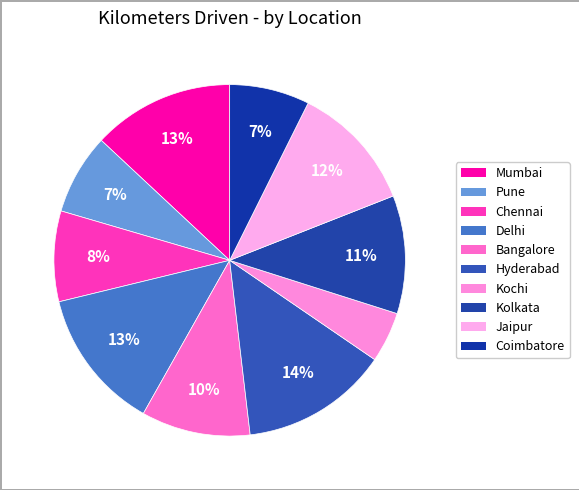

How many segments does this pie chart have?

10